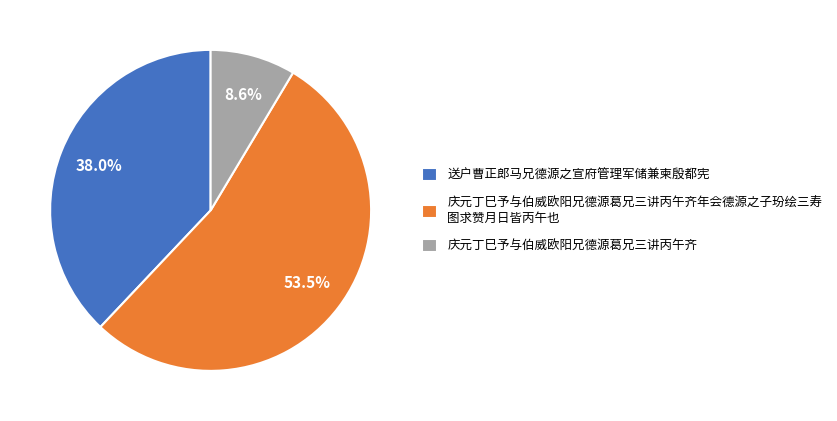

How many slices are in this pie chart?

3